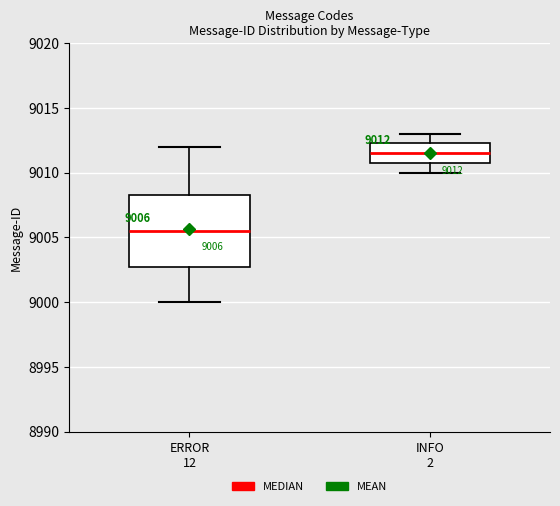

Comparing the boxes themselves (not the whiskers), which one is the tallest?

ERROR 12